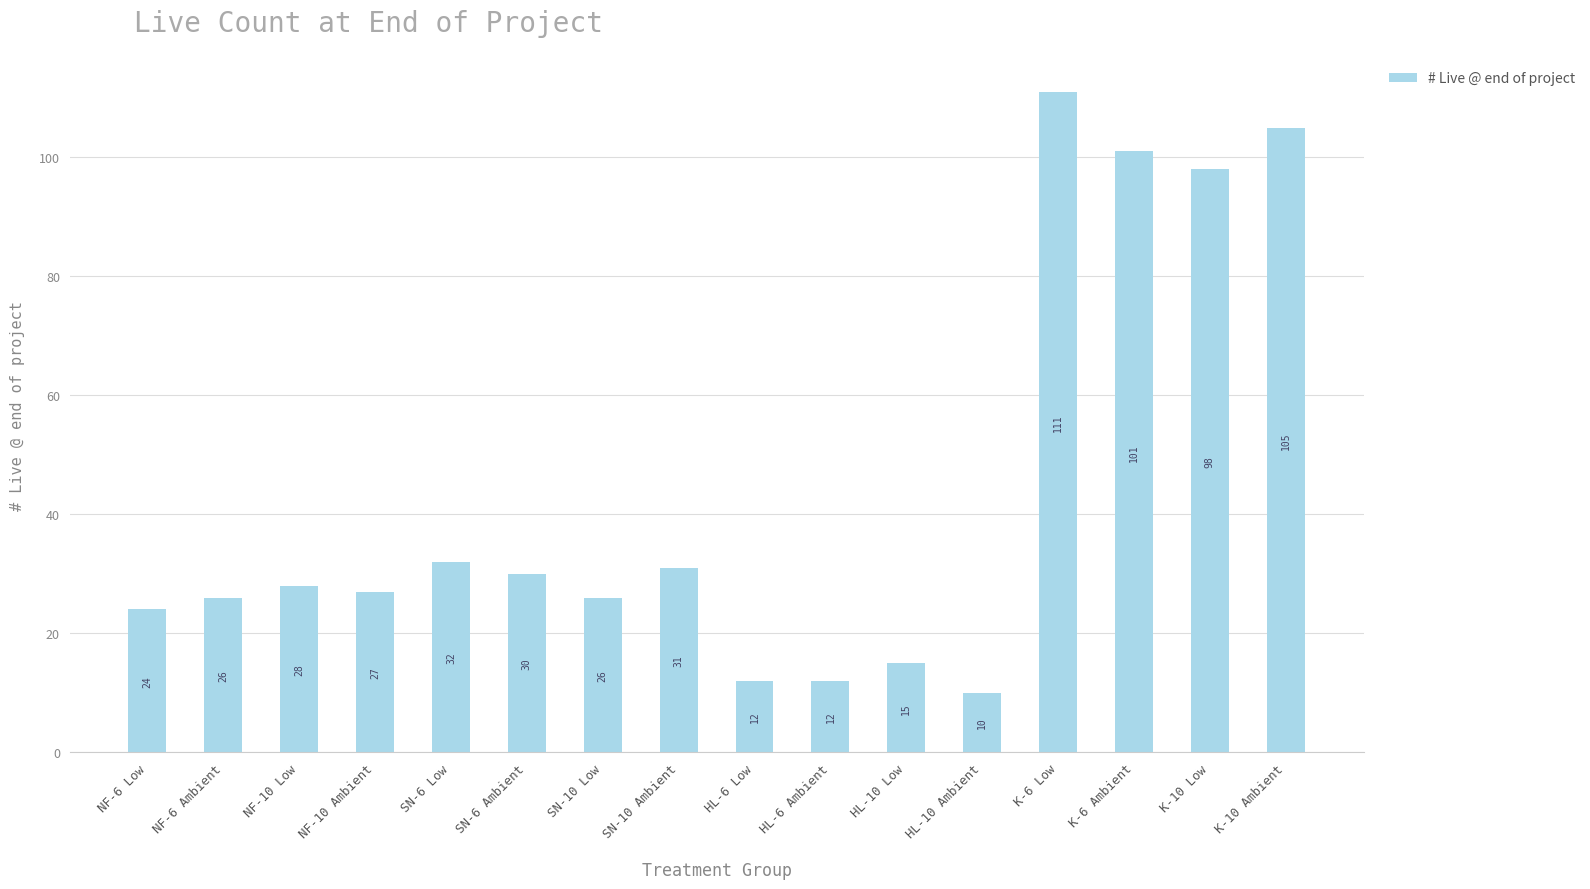

What is the label of the 6th bar from the left?

SN-6 Ambient